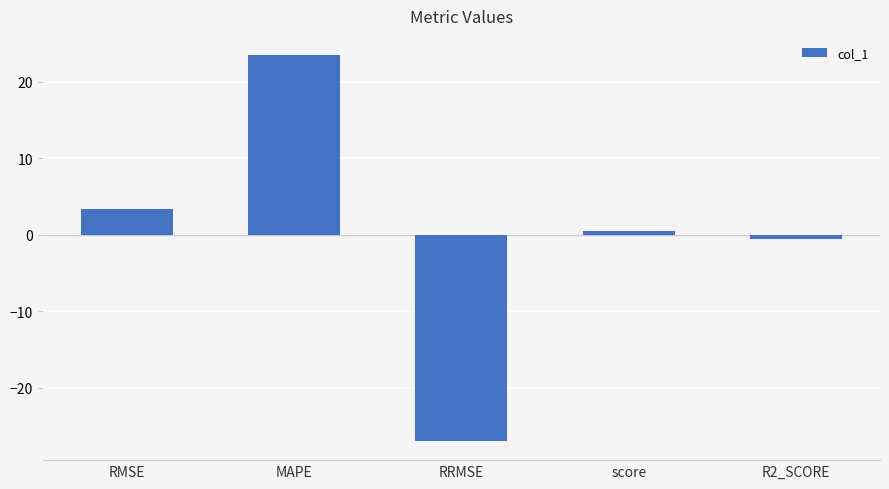

What is the maximum value shown in the chart?

23.4